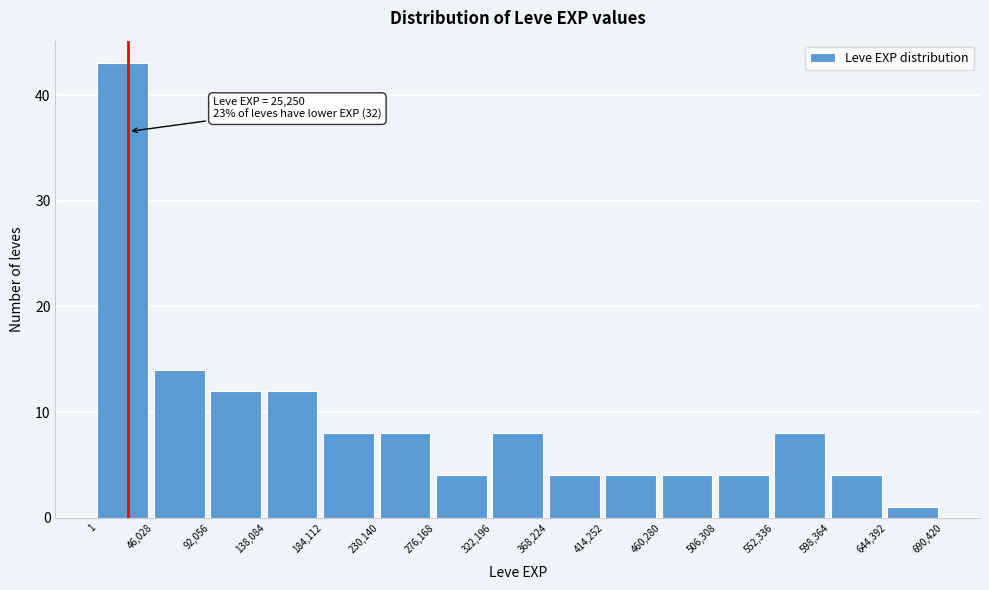

Which range on the x-axis has the tallest bar?

1 to 46,028